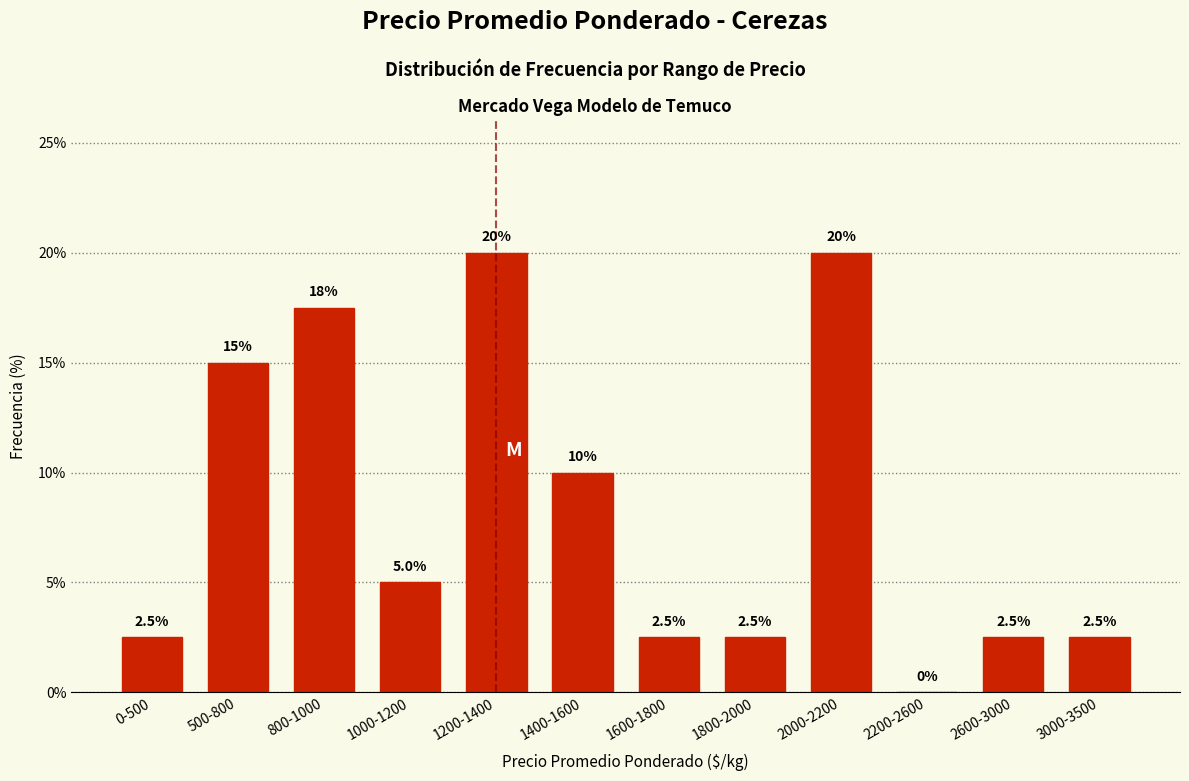

Reading right to left, what are all the values shown in this chart?

3000-3500=2.5	2600-3000=2.5	2200-2600=0.0	2000-2200=20.0	1800-2000=2.5	1600-1800=2.5	1400-1600=10.0	1200-1400=20.0	1000-1200=5.0	800-1000=17.5	500-800=15.0	0-500=2.5